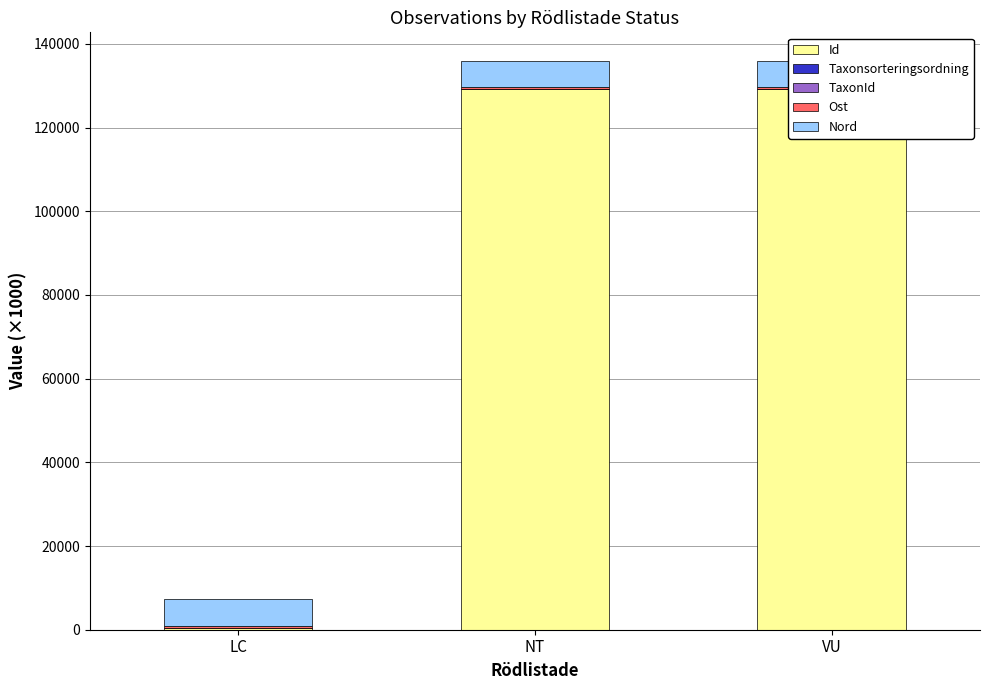

Which label corresponds to the smallest value in the chart?

VU